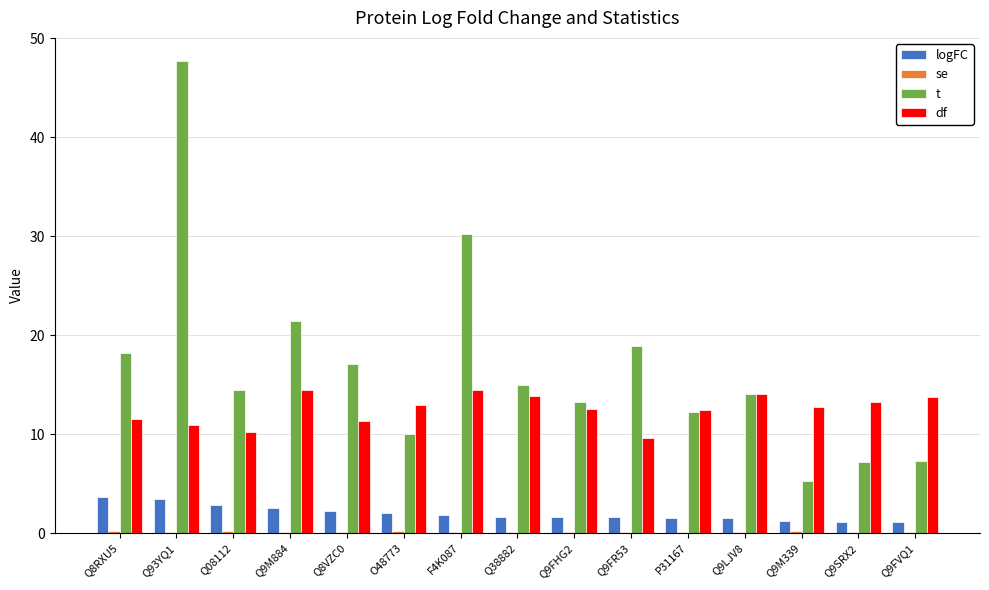

Which label corresponds to the largest value in the chart?

Q93YQ1